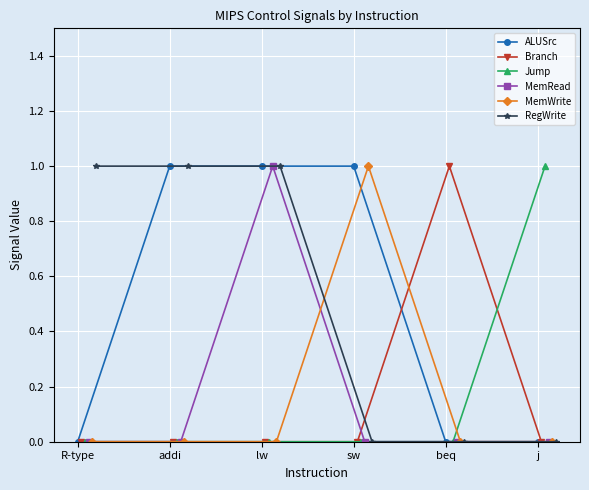

What position from the left is sw?

4